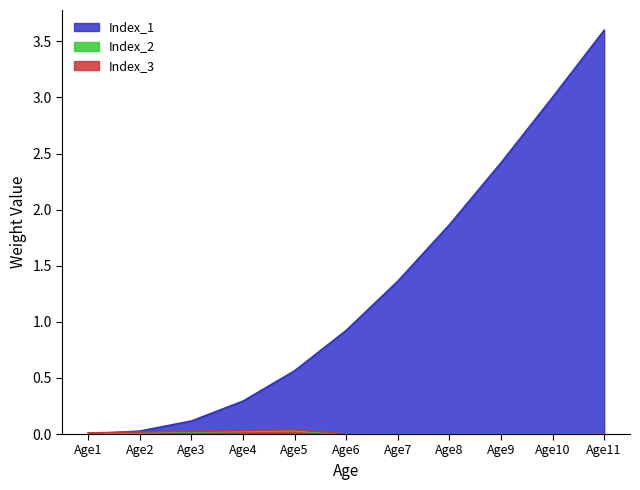

How many series are shown in this chart?

3